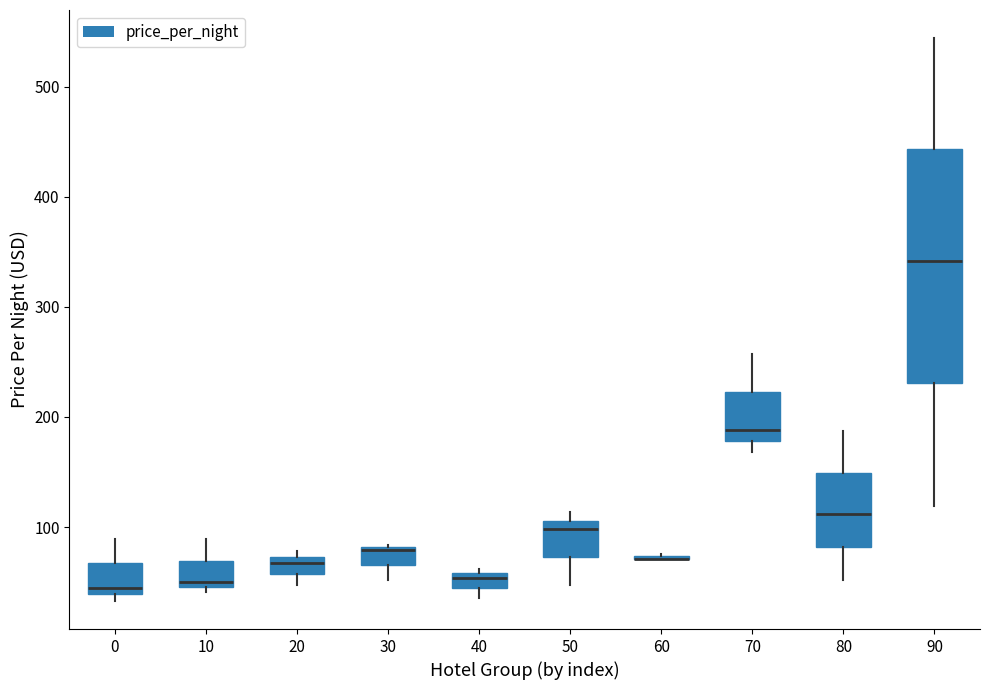

Where is the lower edge of the box at x = 40 on the y-axis? The values are not printed on the chart, so give them approximately, as read against the axis.

50